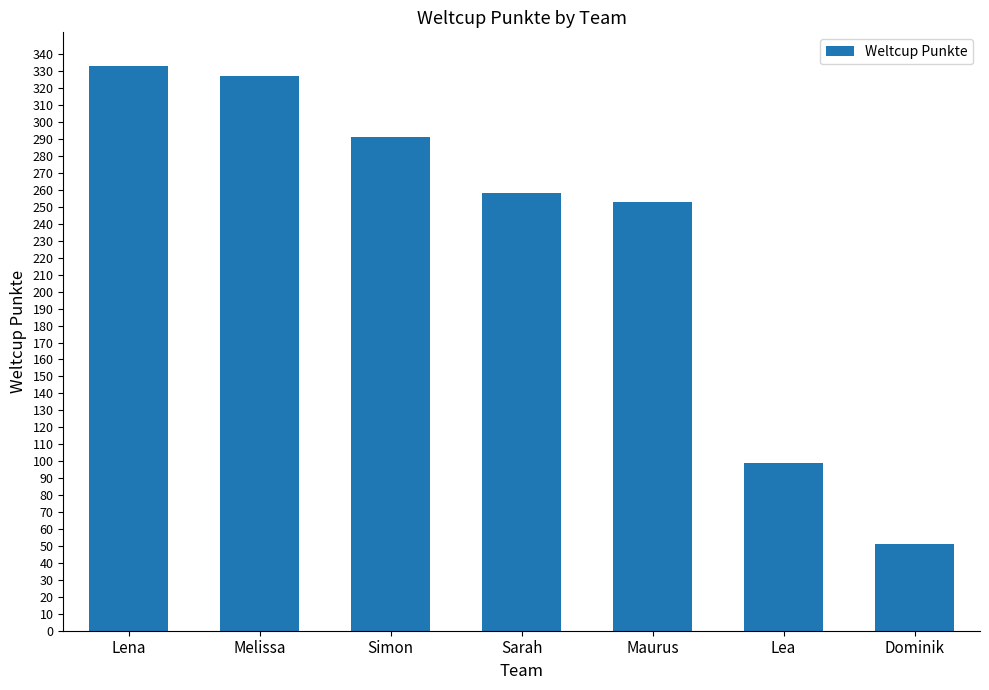

How many data points does each series have?

7